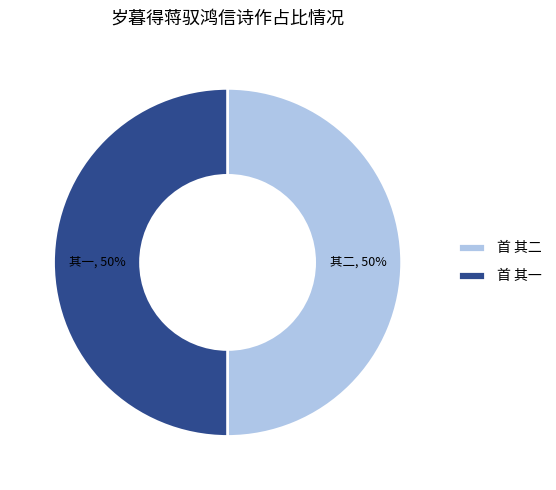

How many slices are in this pie chart?

2